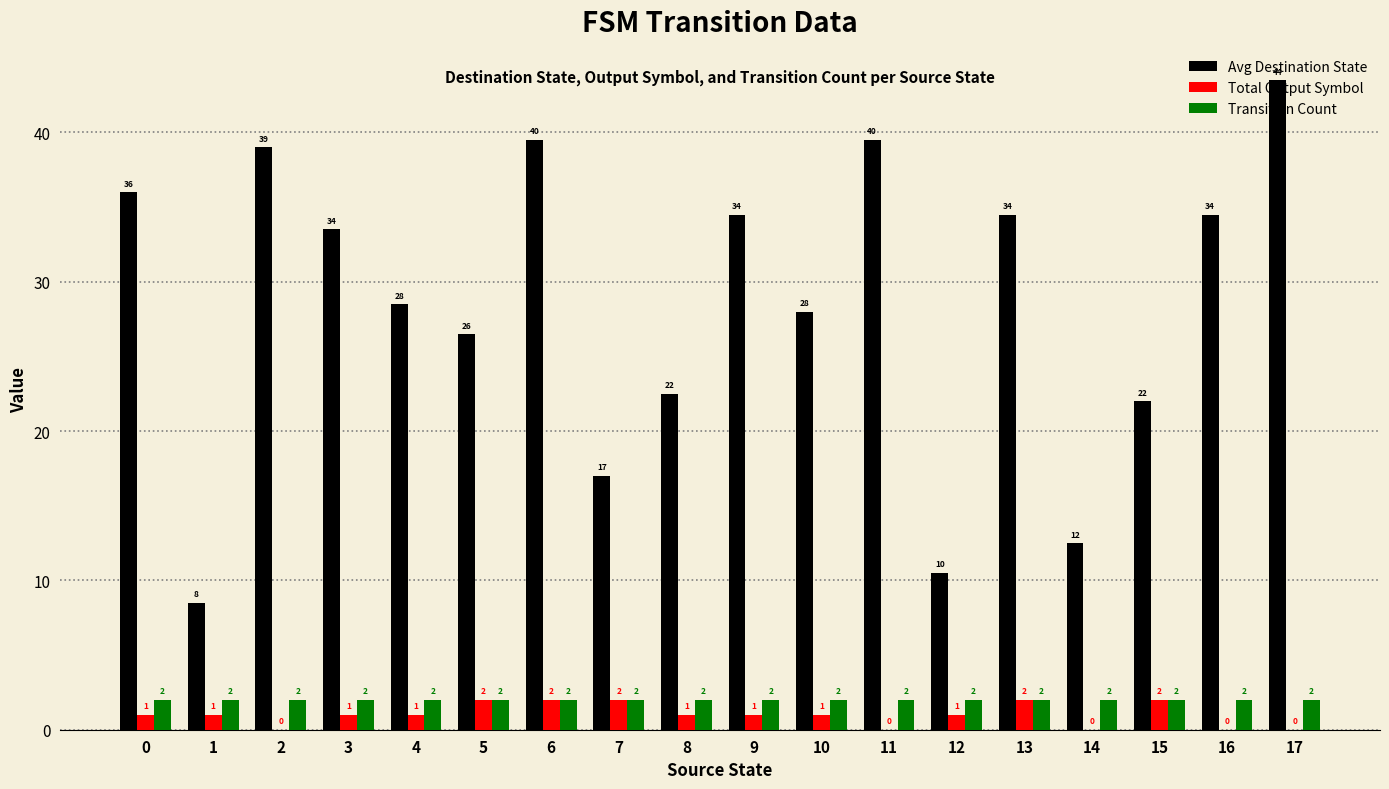

Are the bars grouped side by side (vs. stacked)?

Yes